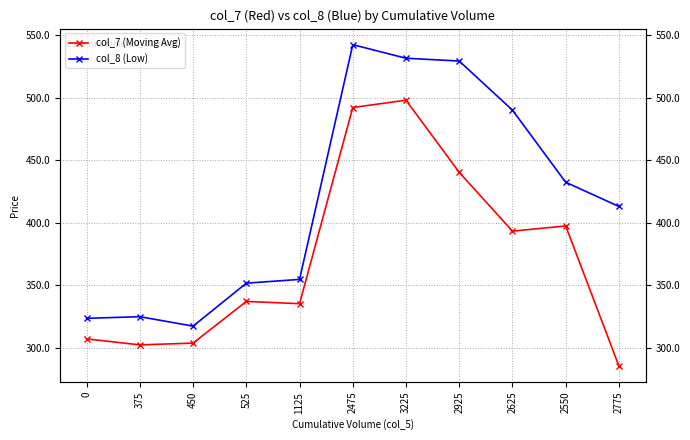

What are all the series names shown in the legend?

col_7 (Moving Avg), col_8 (Low)